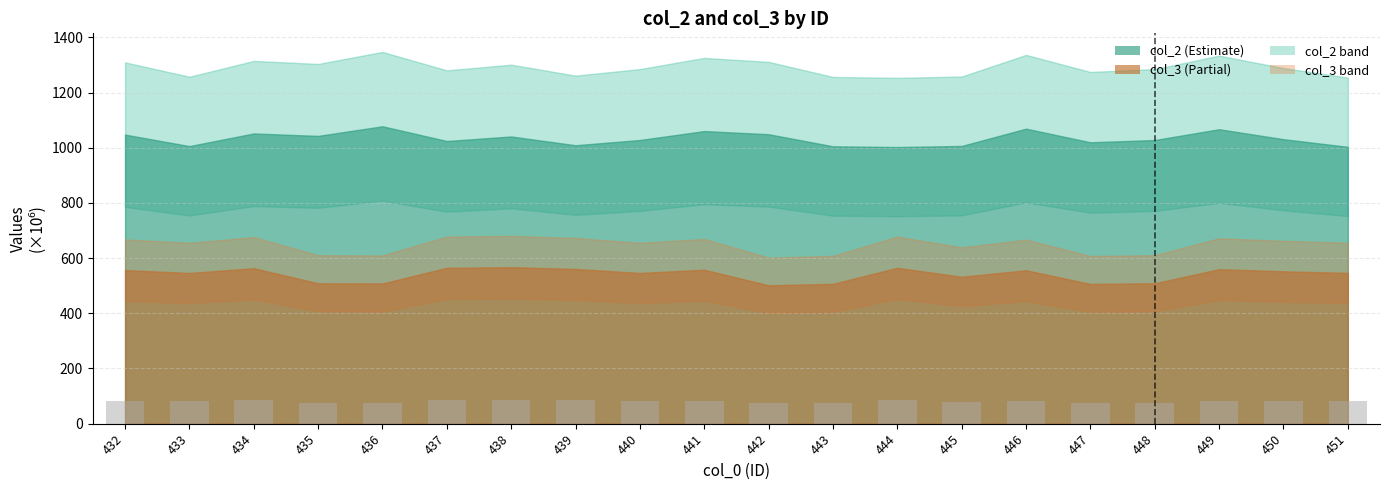

True or false: the data shows 132.3 at 436.

False